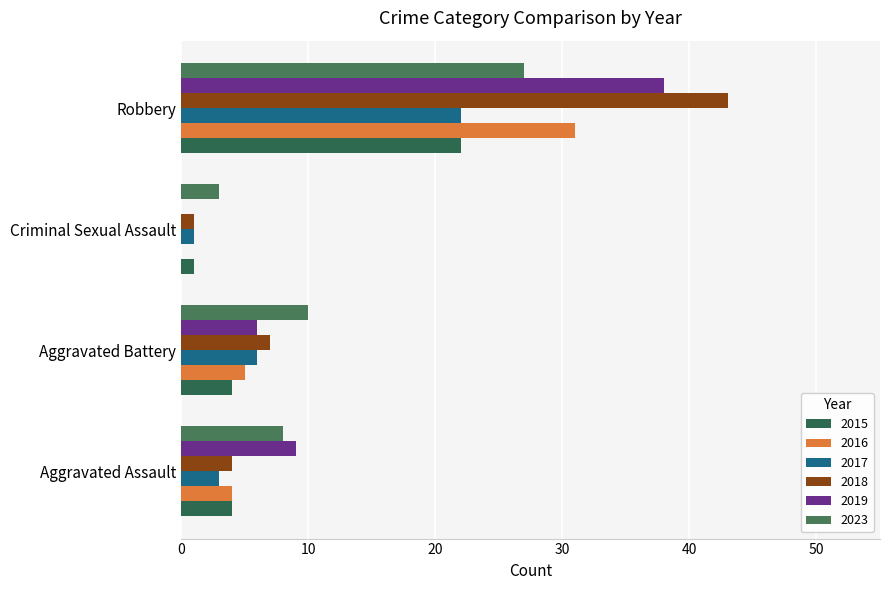

Reading right to left, list all the values displayed in this chart.

2015: 22	1	4	4
2016: 31	0	5	4
2017: 22	1	6	3
2018: 43	1	7	4
2019: 38	0	6	9
2023: 27	3	10	8